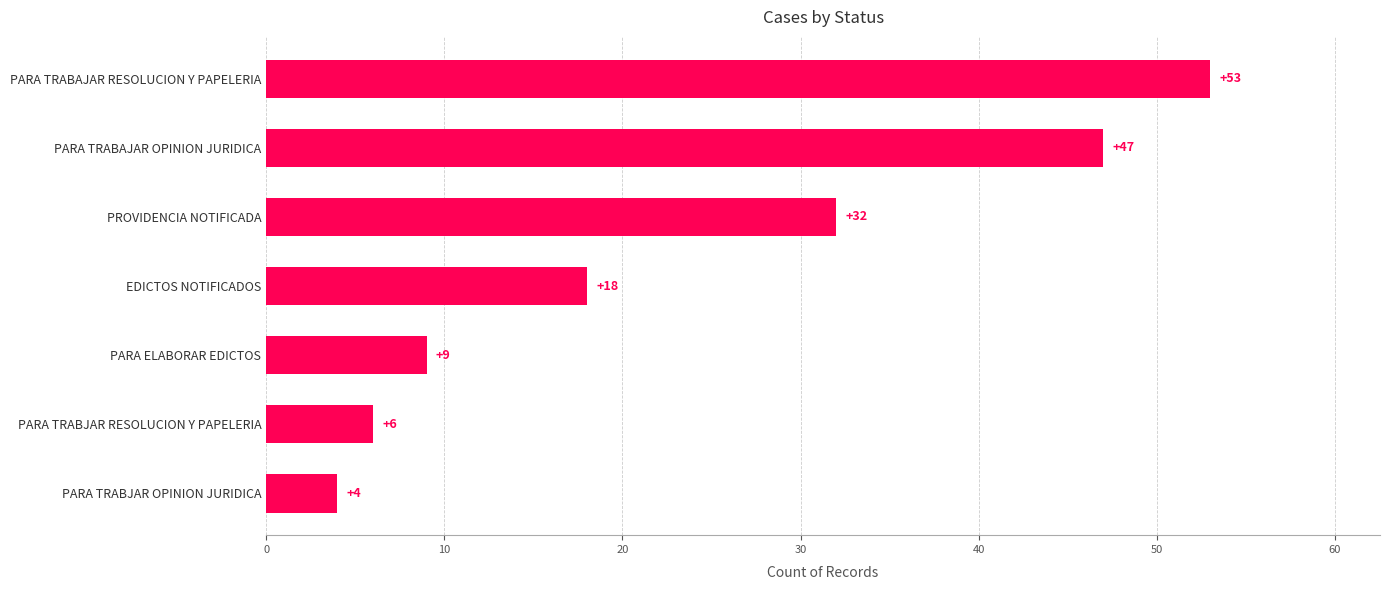

What is the difference between the maximum and minimum values?

49